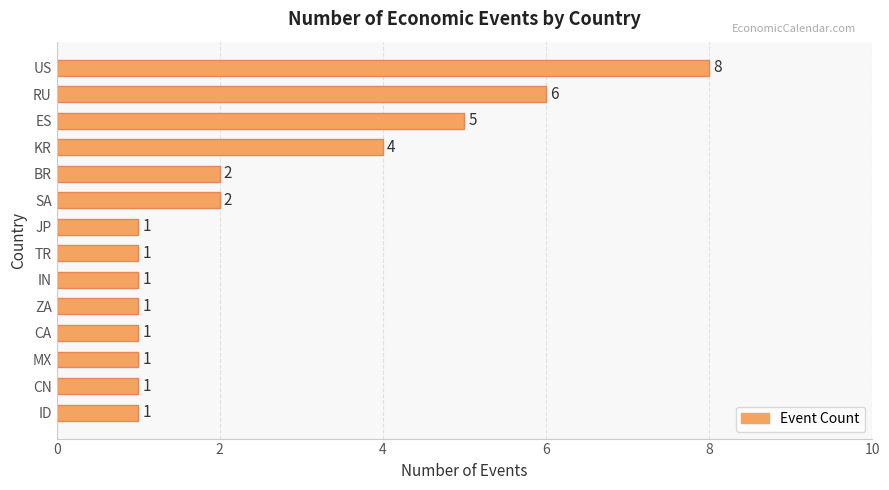

What is the greatest value displayed?

8